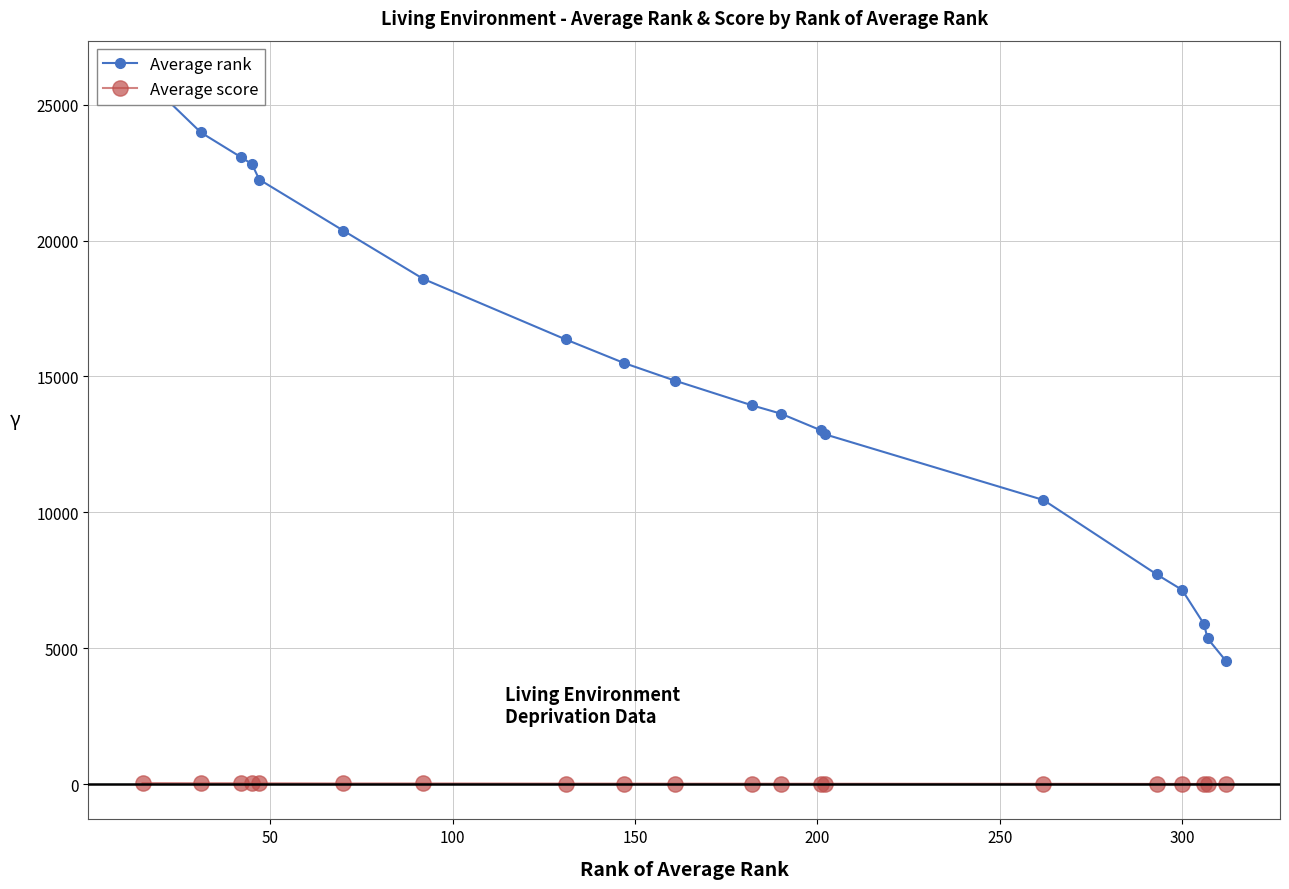

How many interior local peaks does the Average score series have?

4